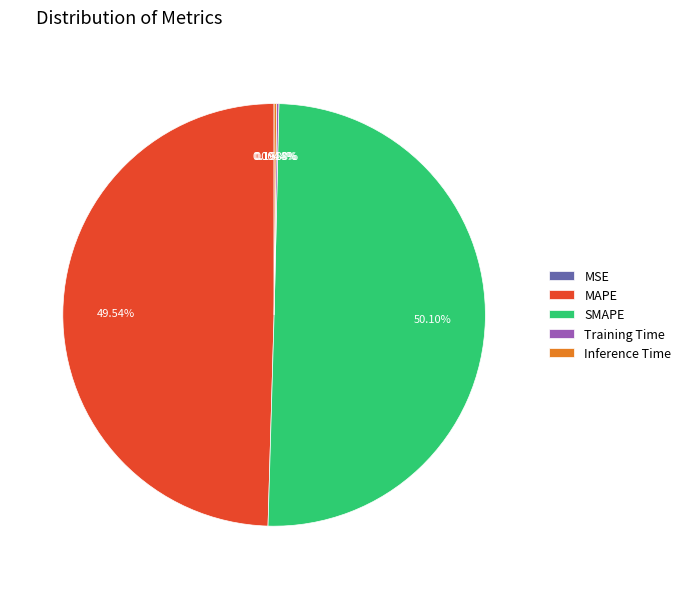

To the nearest percent, what portion does MAPE represent?

50%